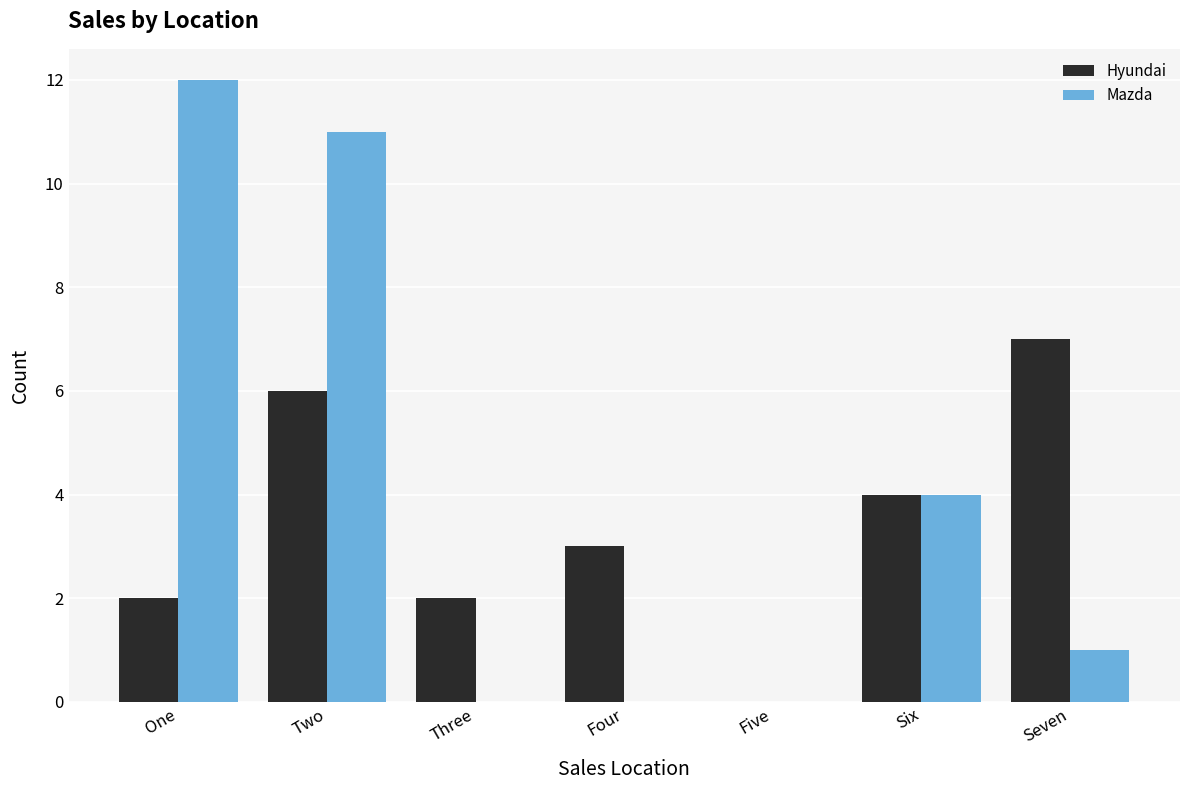

Reading left to right, extract all data points from this chart.

Hyundai: 2	6	2	3	0	4	7
Mazda: 12	11	0	0	0	4	1